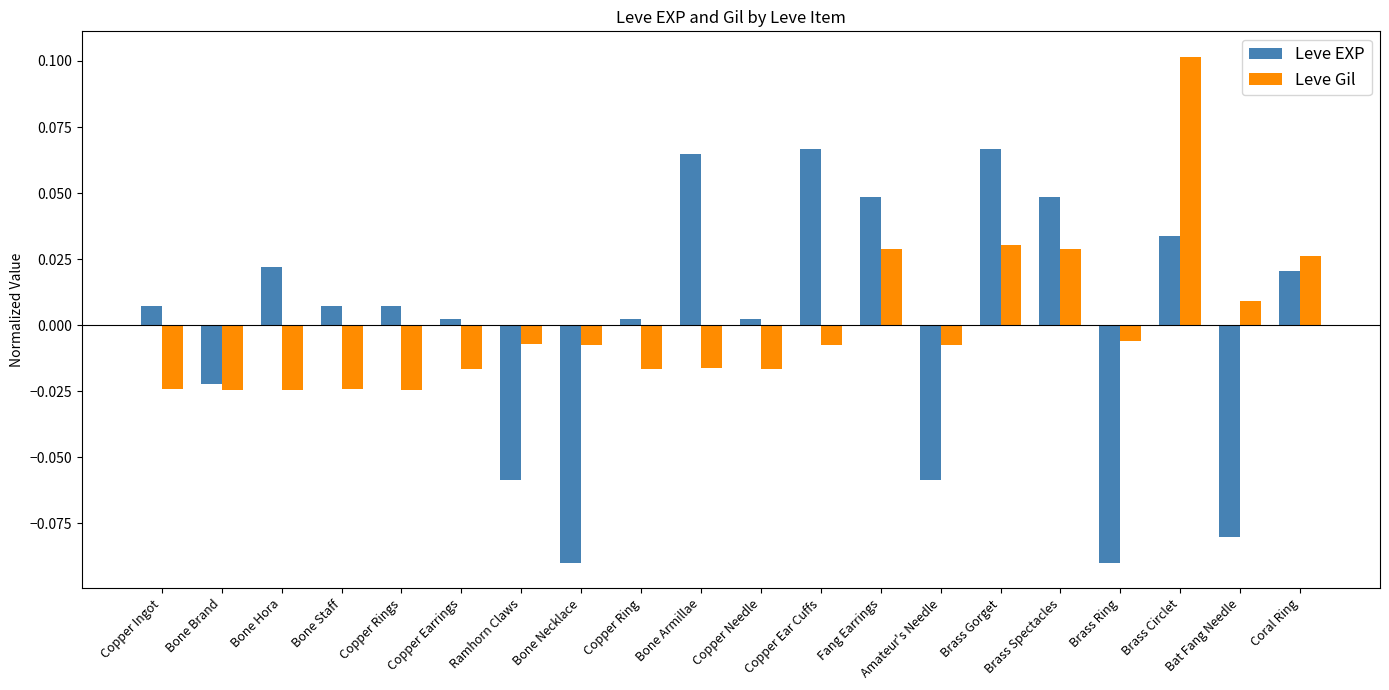

Between Copper Needle and Amateur's Needle, which series saw the biggest shift?

Leve EXP